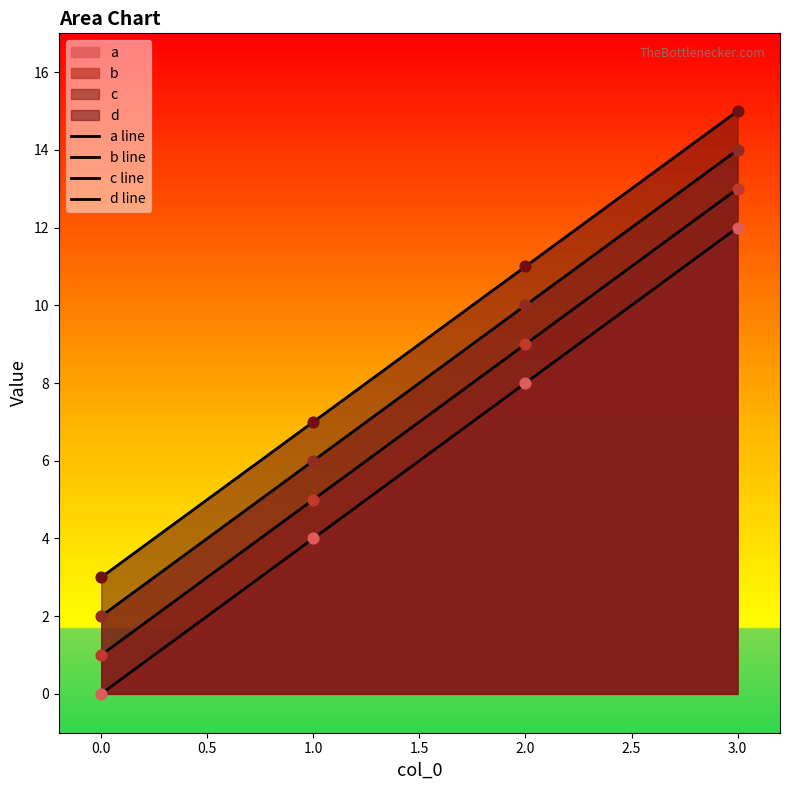

Which series has the largest Y range (max minus min)?

a line